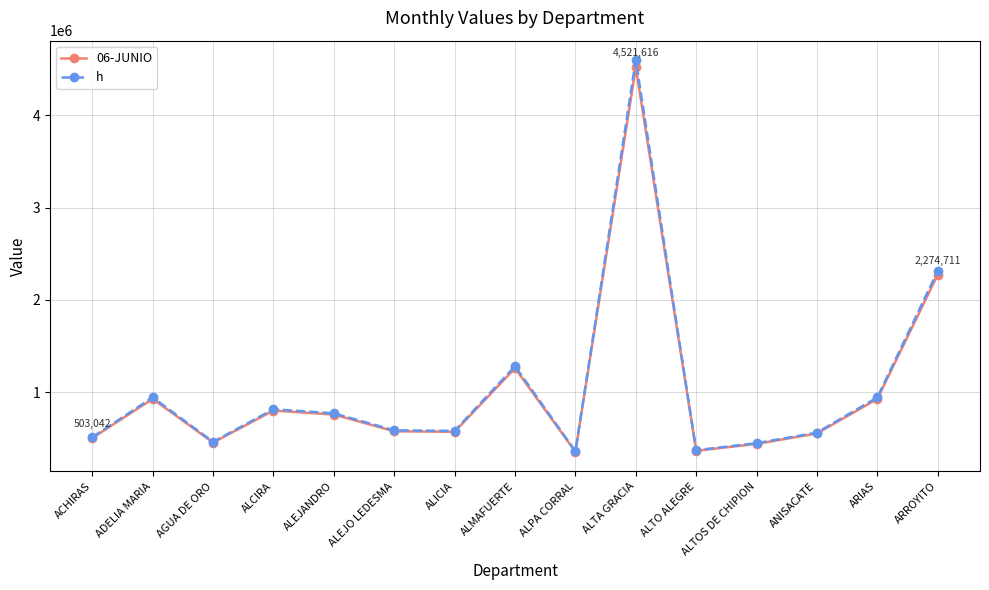

How many data points does each series have?

15